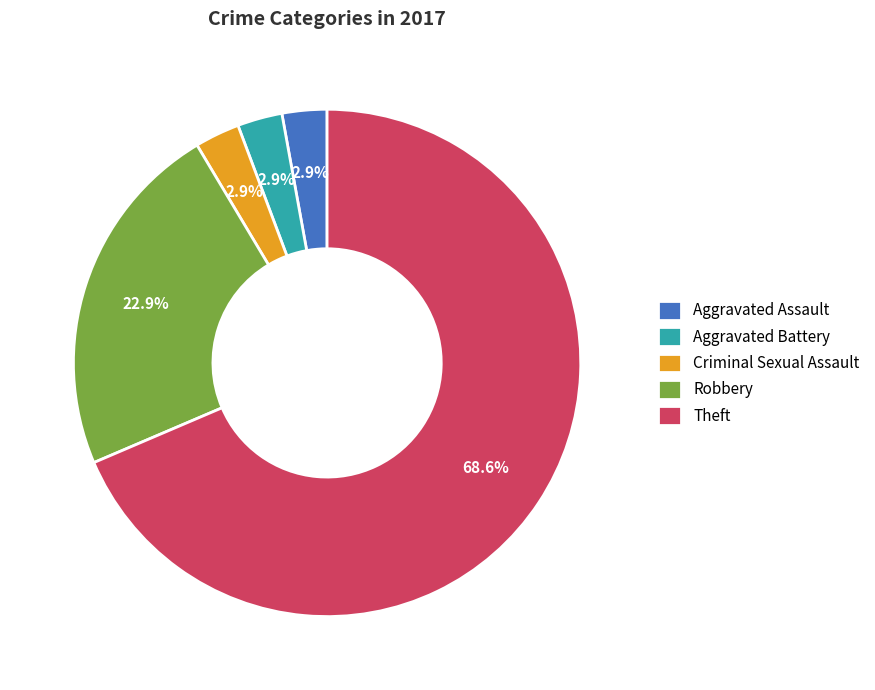

True or false: Criminal Sexual Assault accounts for 15% of the total.

False